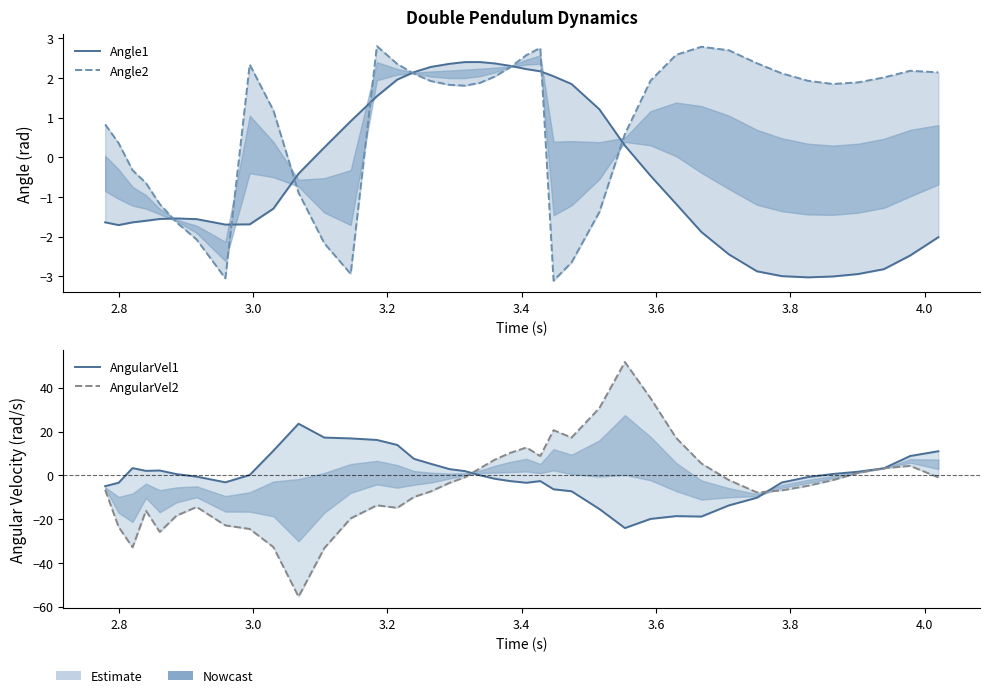

The AngularVel1 series shows 12.5 at 15. True or false?

False